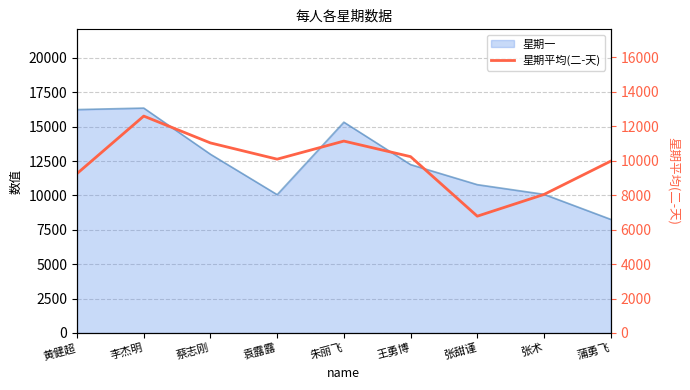

At which category does the chart reach its minimum across all series?

张甜谨